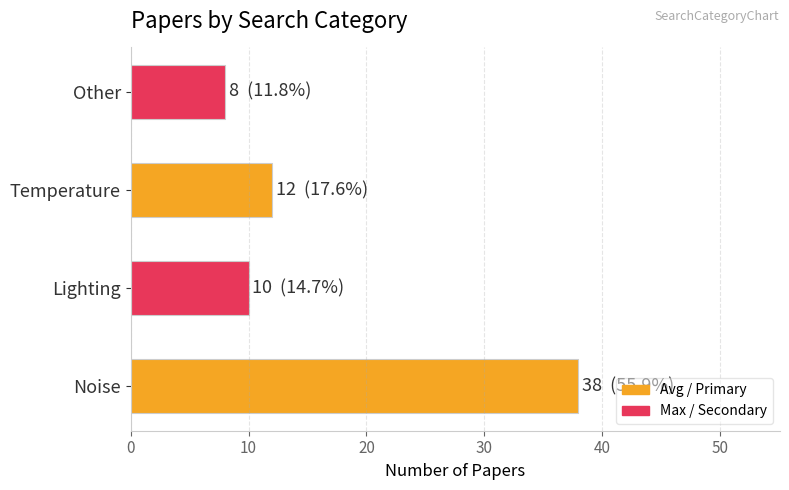

What is the change in value from Lighting to Temperature?

+2